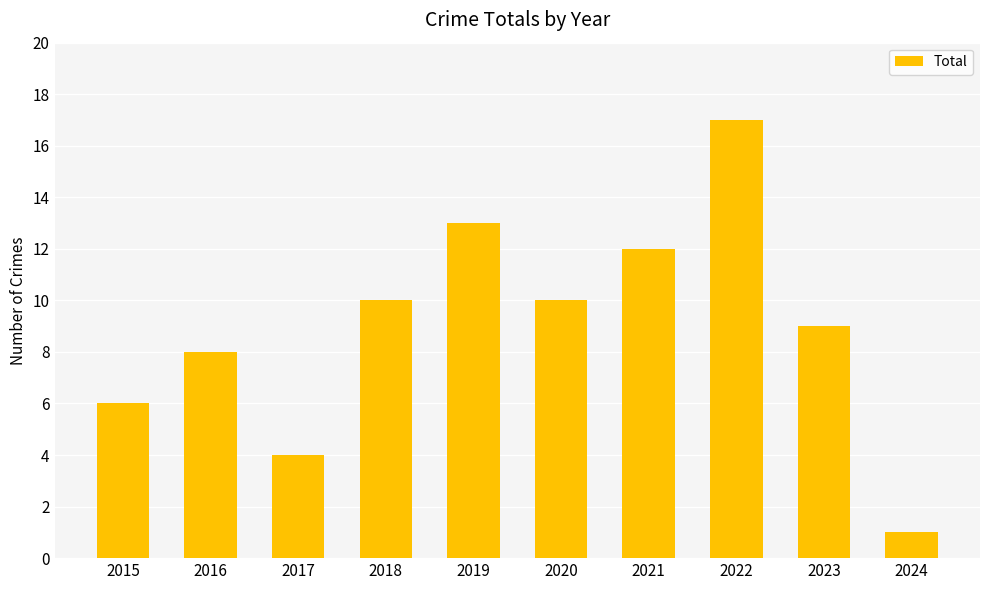

True or false: the data shows 8 at 2016.

True